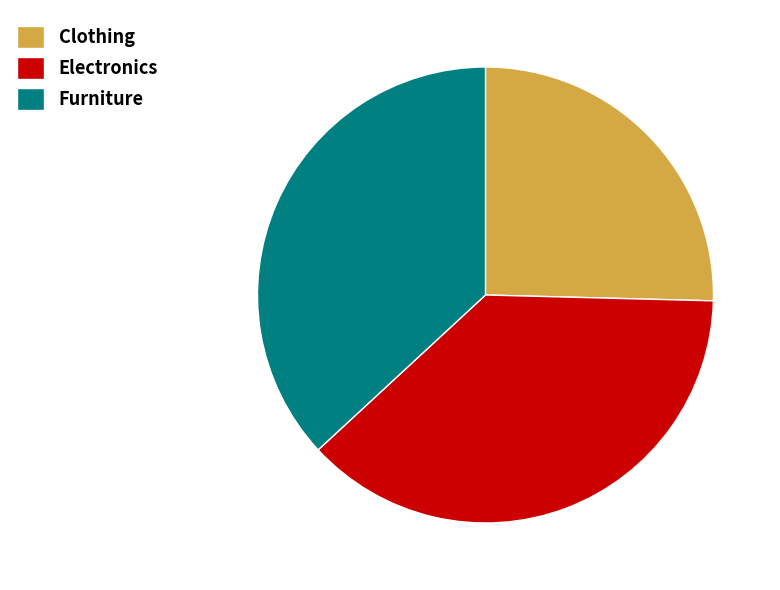

Is it true that Electronics is 38% of the pie?

True